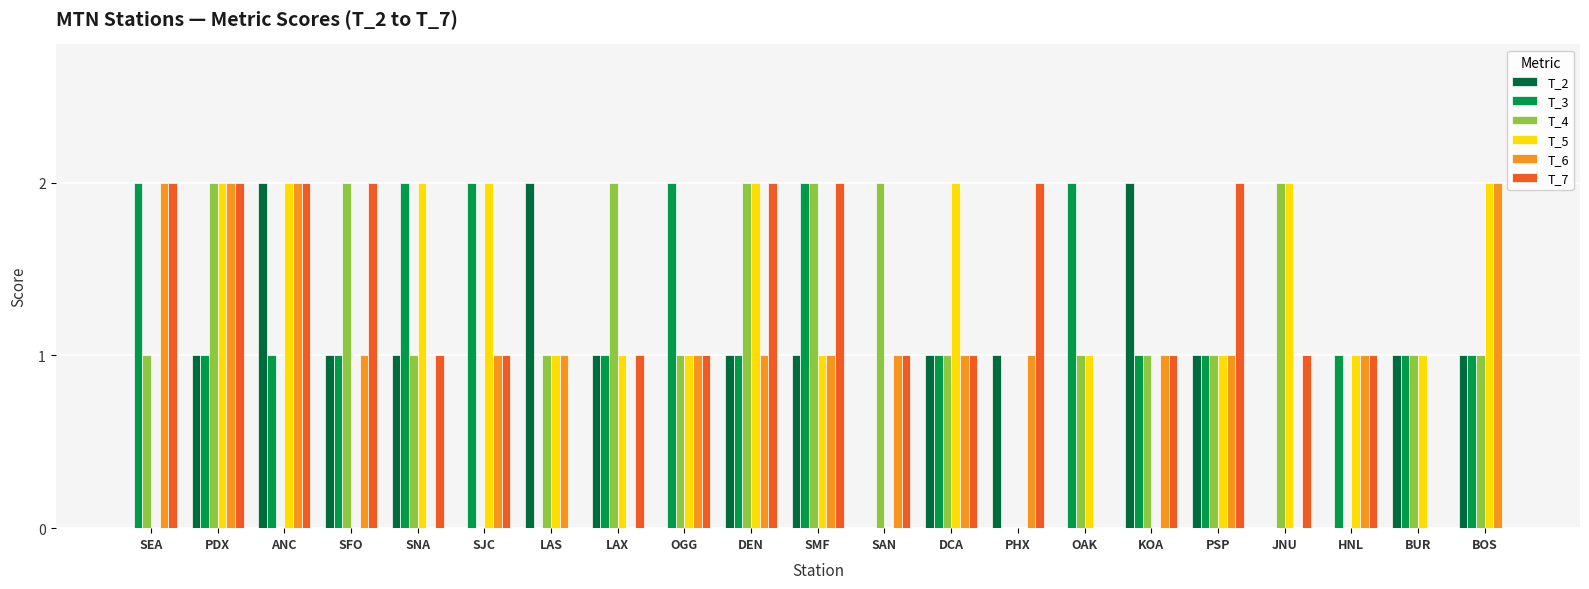

What is the sum of the T_7 values at SMF and PDX?

4